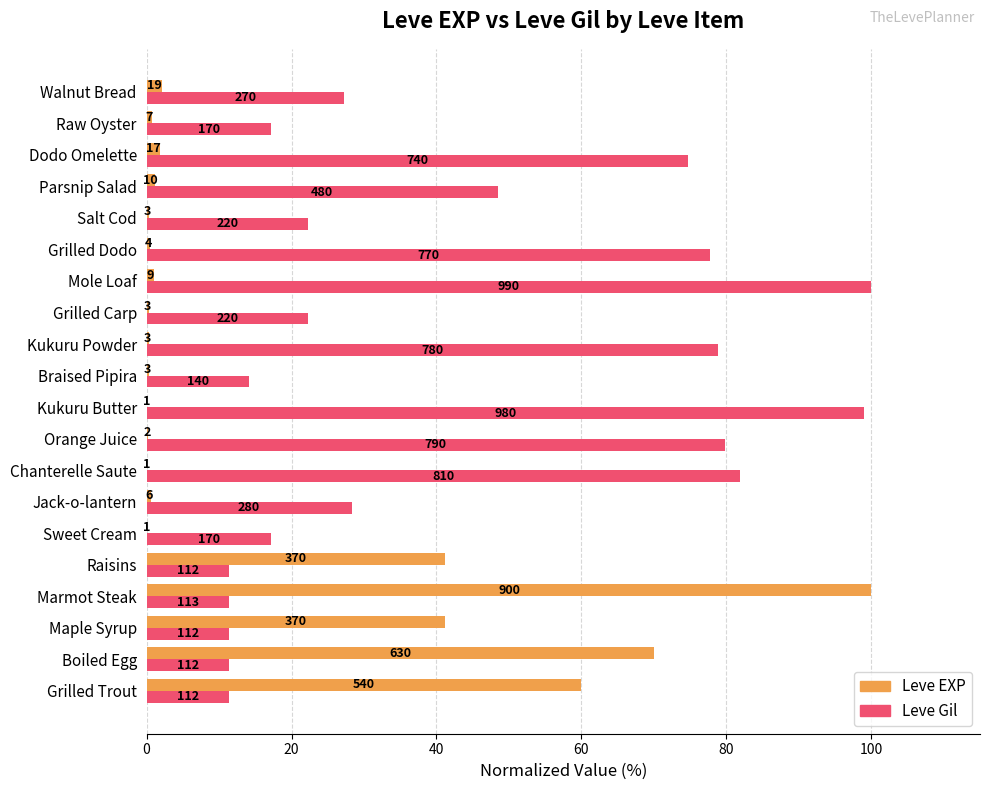

What is the difference between the maximum and second lowest values in the Leve Gil series?

88.7